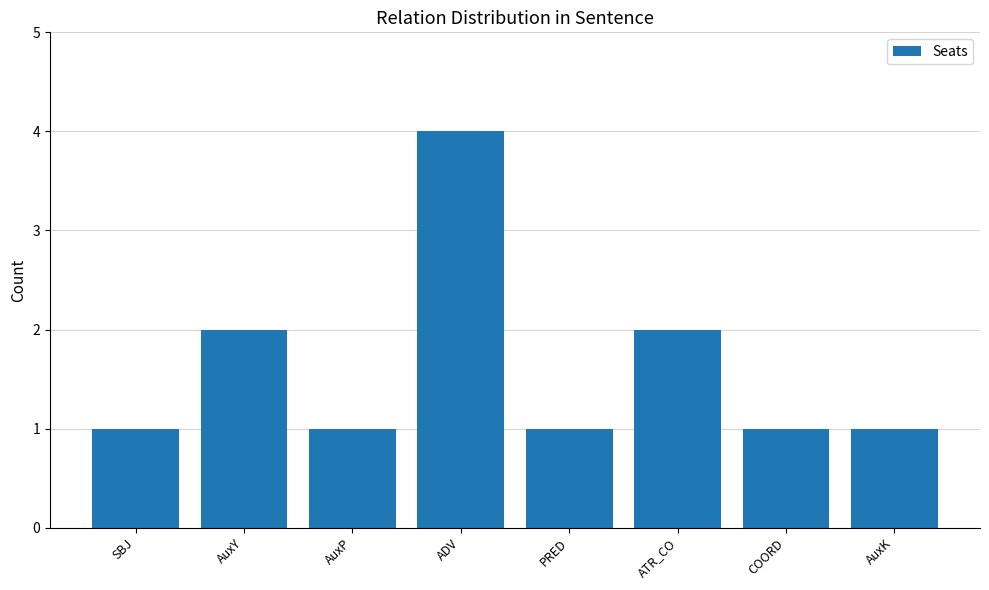

What position from the right is AuxP?

6